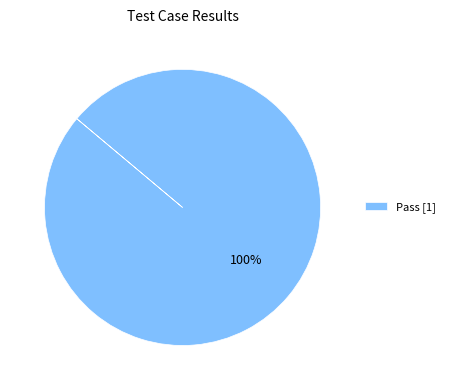

How many segments does this pie chart have?

1